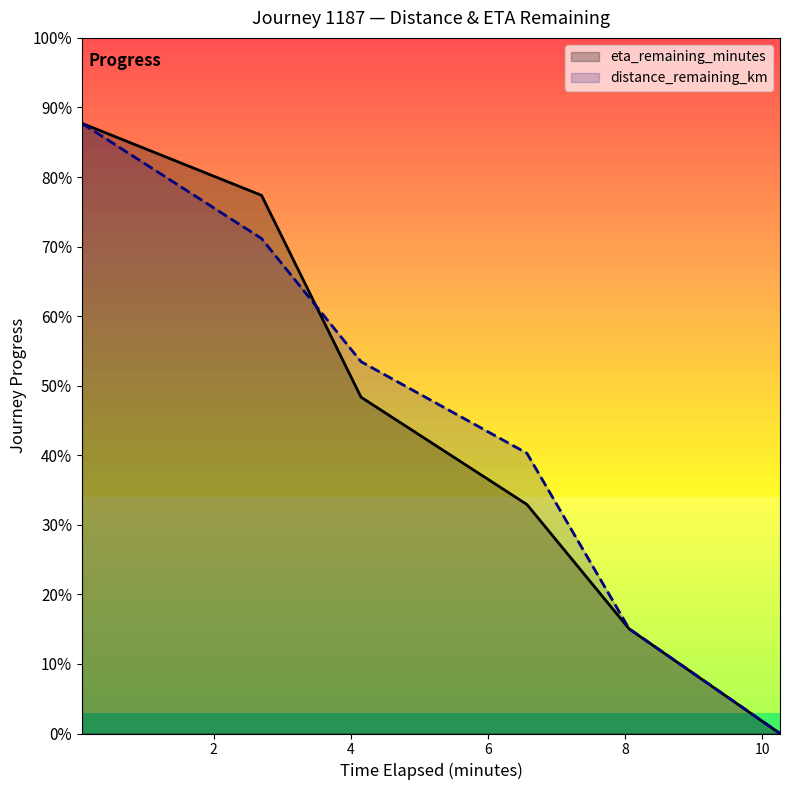

Which category has the highest value in the timestamp_minutes series?

0.08